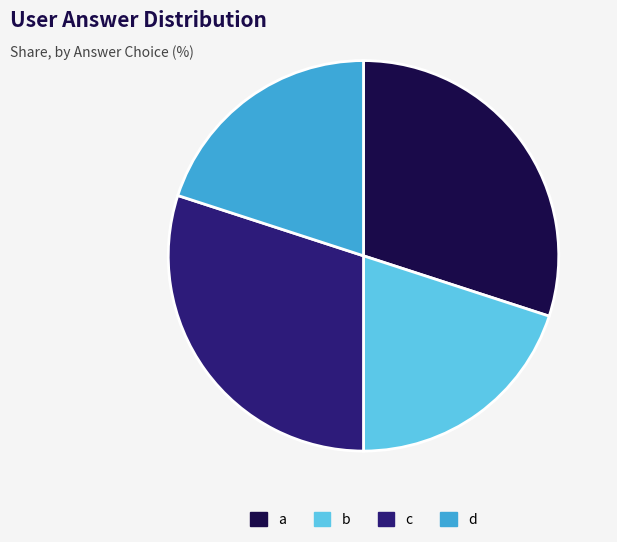

True or false: b accounts for 26% of the total.

False